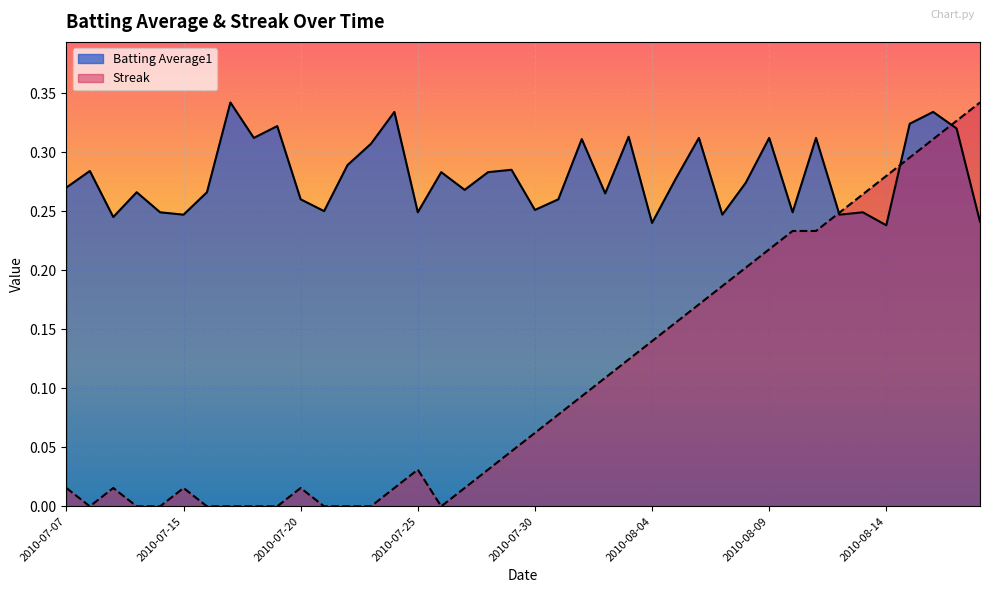

Reading right to left, list all the values displayed in this chart.

Batting Average1: 0.2	0.3	0.3	0.3	0.2	0.2	0.2	0.3	0.2	0.3	0.3	0.2	0.3	0.3	0.2	0.3	0.3	0.3	0.3	0.3	0.3	0.3	0.3	0.3	0.2	0.3	0.3	0.3	0.2	0.3	0.3	0.3	0.3	0.3	0.2	0.2	0.3	0.2	0.3	0.3
Streak: 0.3	0.3	0.3	0.3	0.3	0.3	0.2	0.2	0.2	0.2	0.2	0.2	0.2	0.2	0.1	0.1	0.1	0.1	0.1	0.1	0.0	0.0	0.0	0.0	0.0	0.0	0.0	0.0	0.0	0.0	0.0	0.0	0.0	0.0	0.0	0.0	0.0	0.0	0.0	0.0